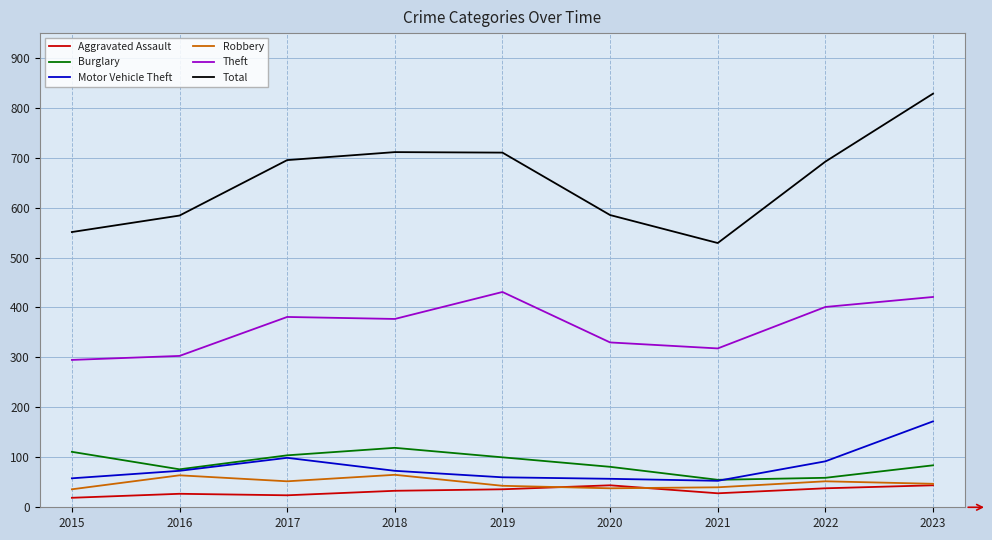

Where does the Robbery series first go above 47?

2016